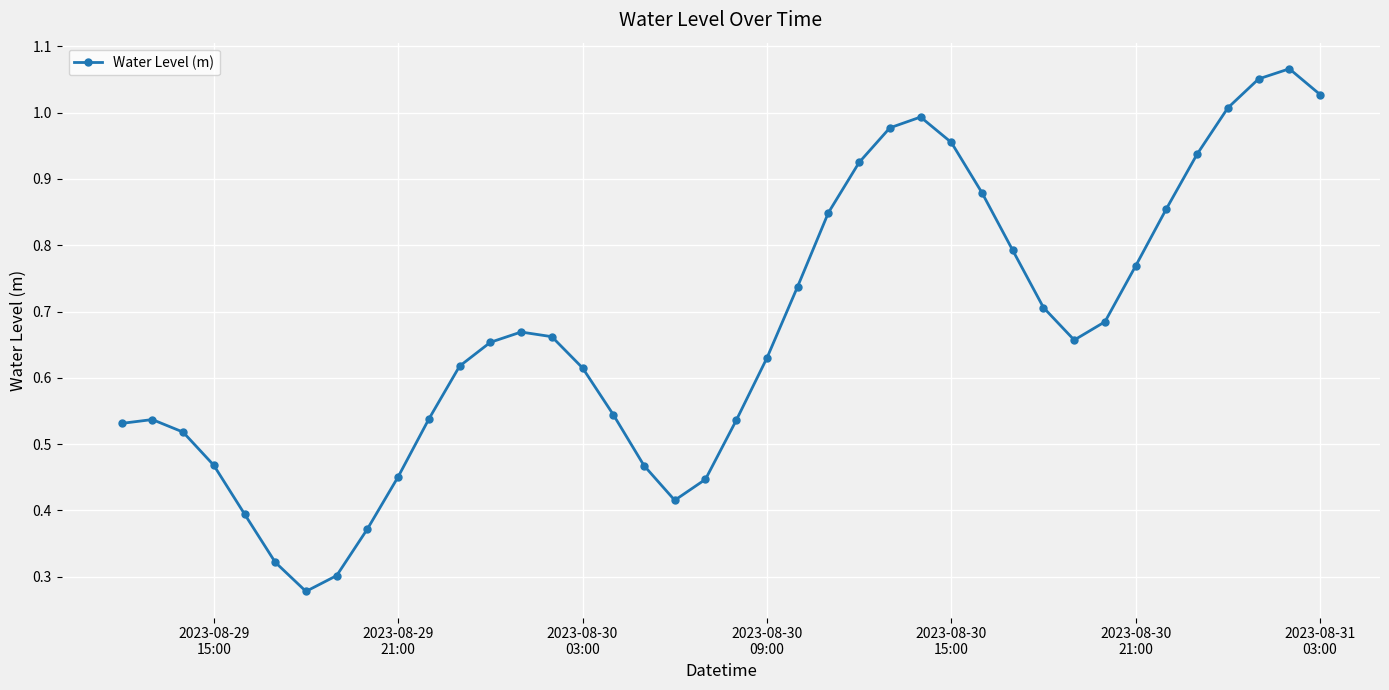

What is the sum of all values?

26.8